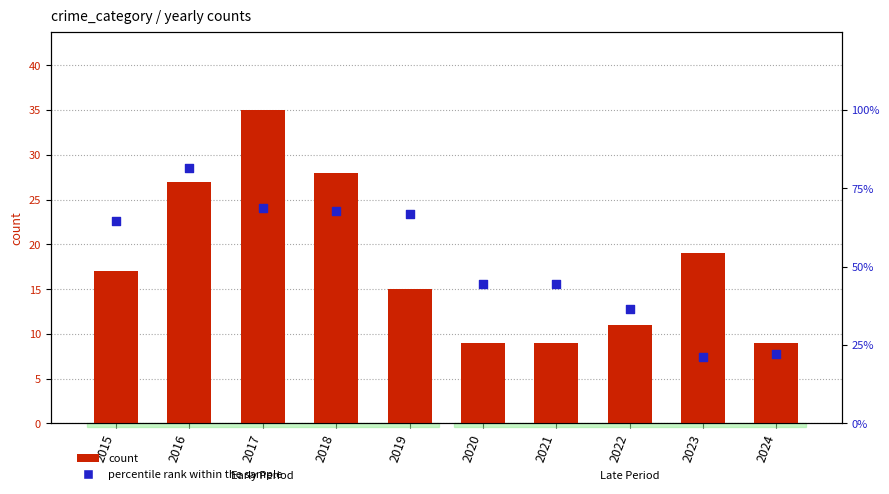

Which series reaches the minimum Y coordinate?

Total count